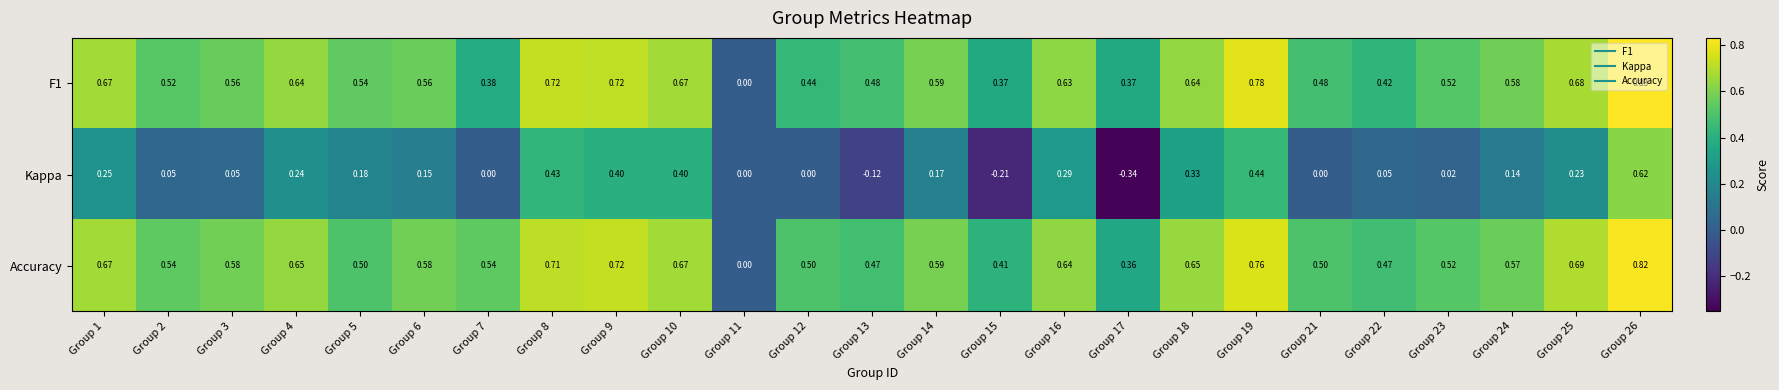

Between Group 14 and Group 23, which series saw the biggest shift?

Kappa